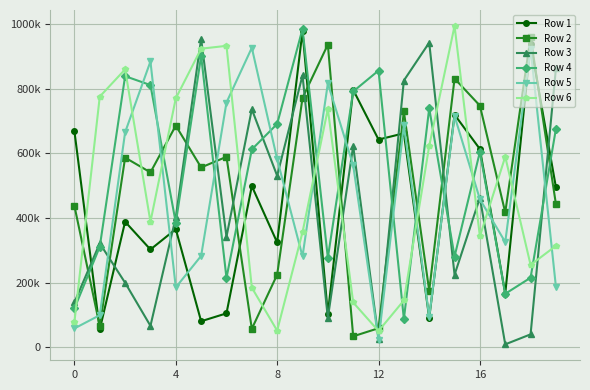

True or false: Row 6 has more than 0 points higher than both neighbors.

True